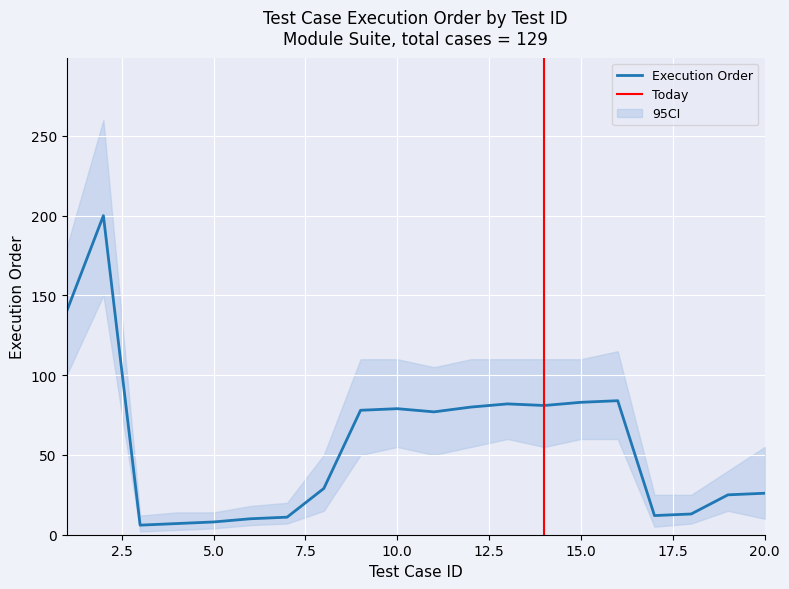

What is the value of the CI_upper point at the 13th from the left?

110